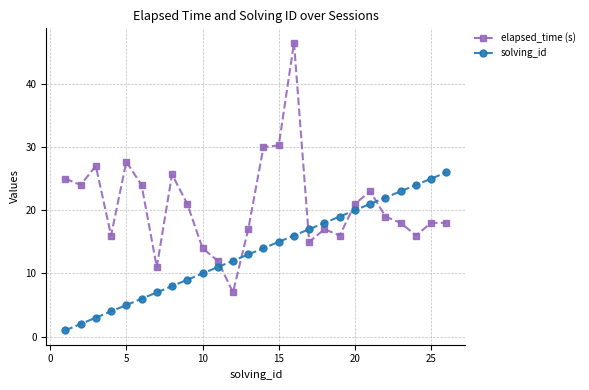

At how many categories does at least one series exceed 10?

26